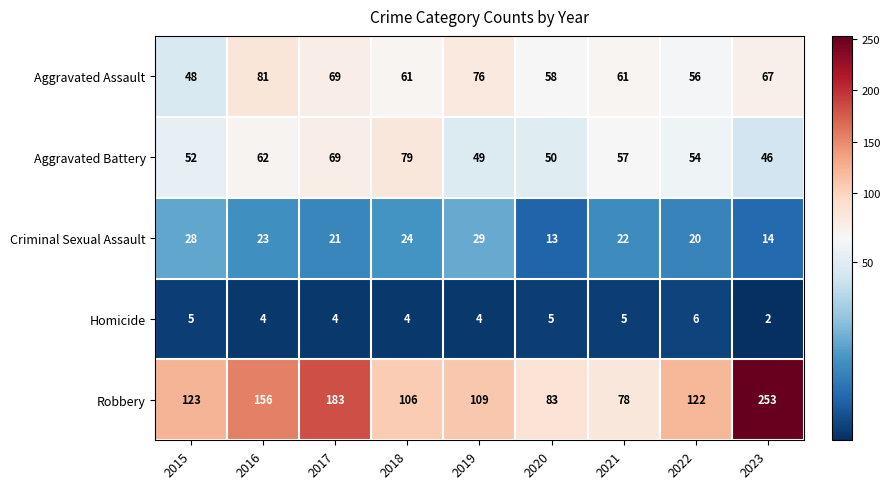

Which series has the largest total across all categories?

Robbery